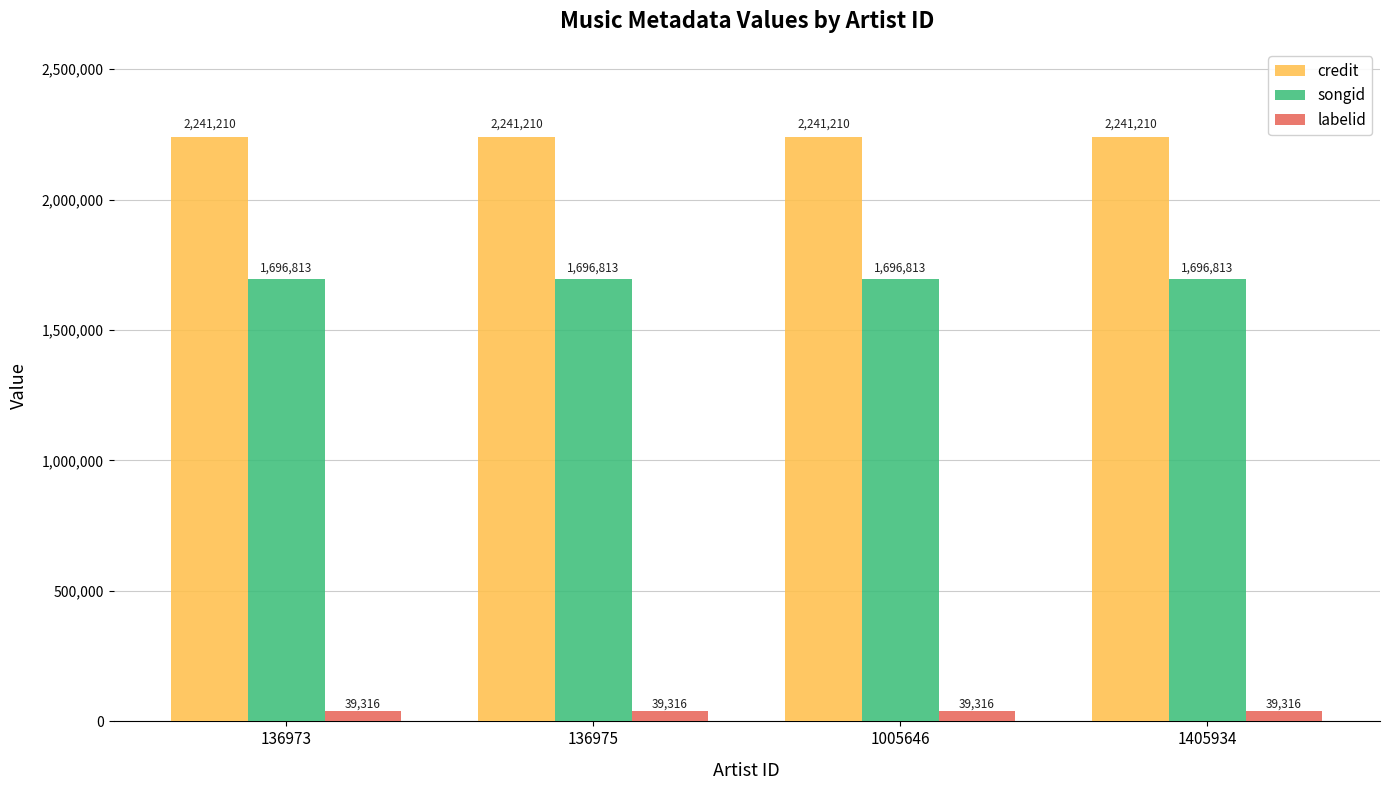

What is the minimum value for songid?

1696813